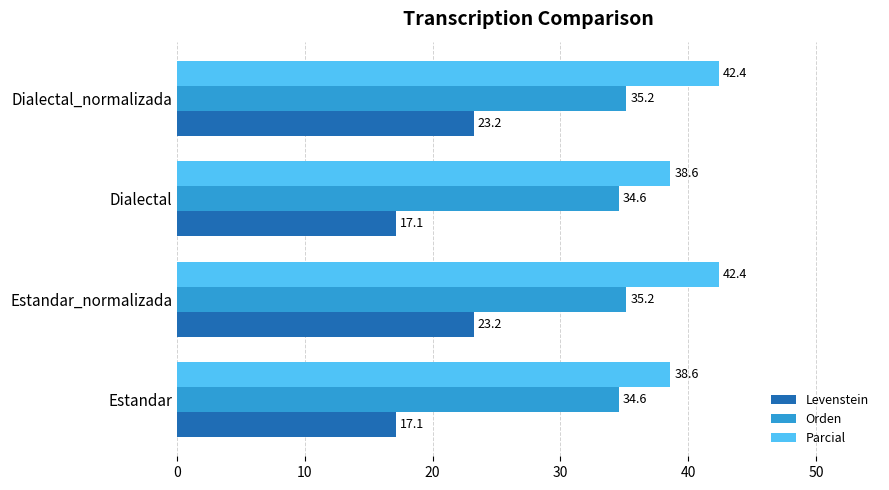

What is the highest value of the Parcial series?

42.4